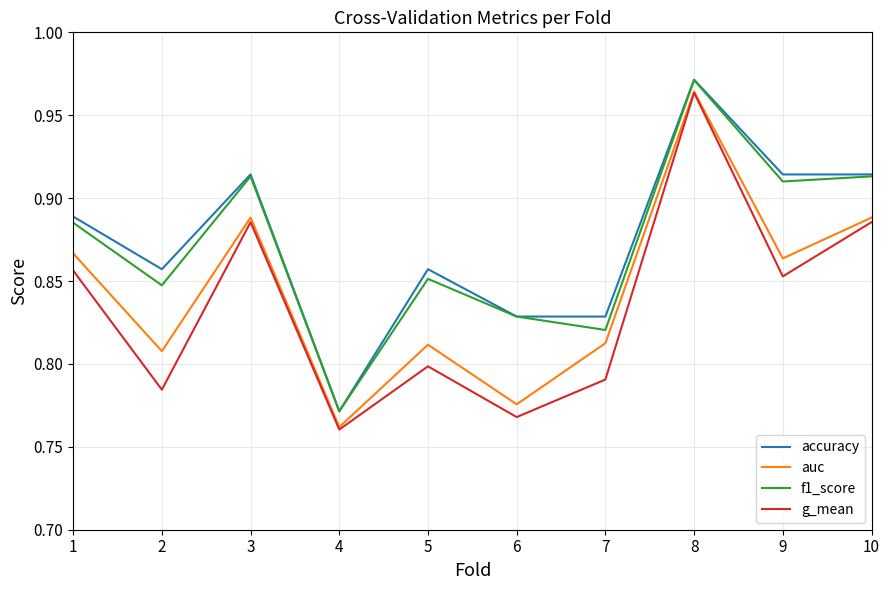

The f1_score series shows 0.6 at 9. True or false?

False